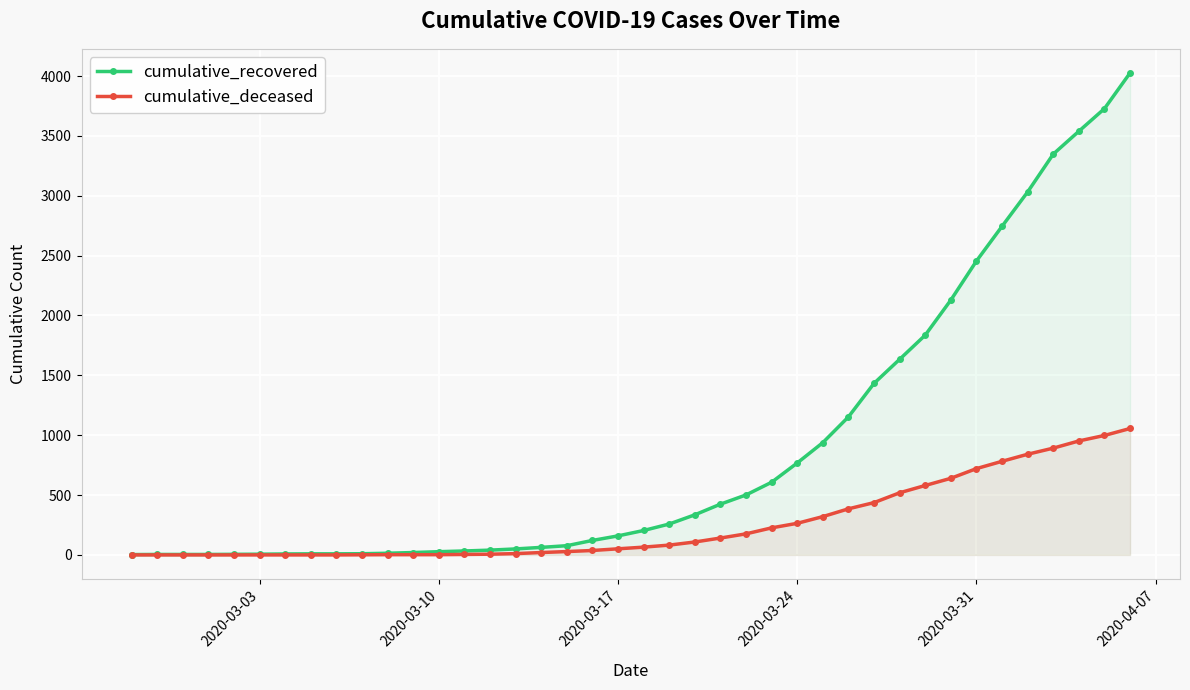

Which series has the widest spread of values?

cumulative_recovered